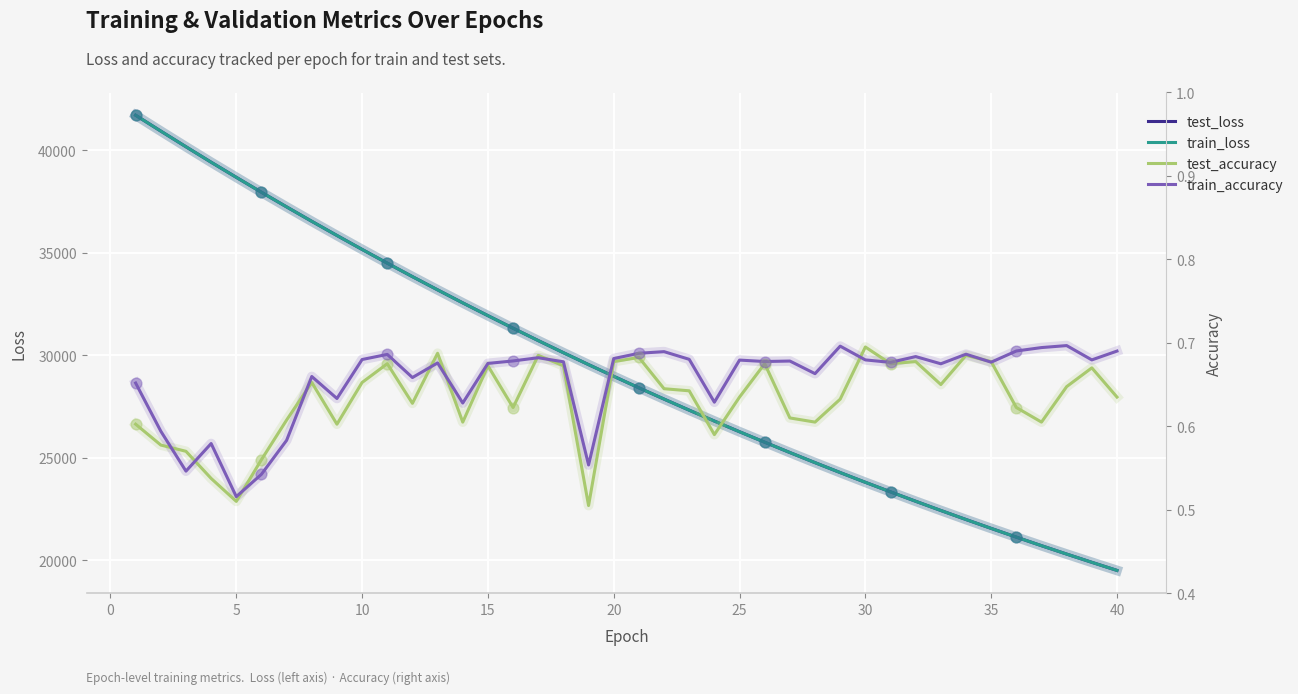

Which series has the largest total across all categories?

test_loss